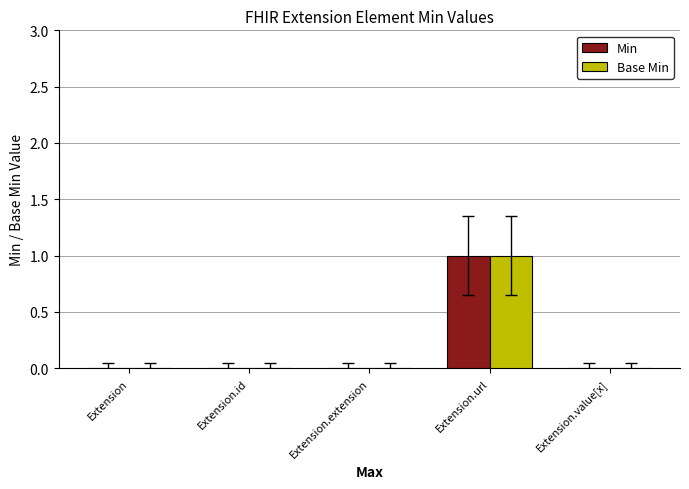

Reading left to right, list all the values displayed in this chart.

Min: 0	0	0	1	0
Base Min: 0	0	0	1	0